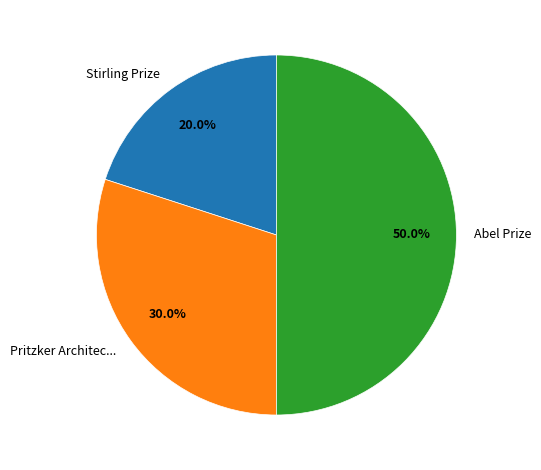

How many segments does this pie chart have?

3